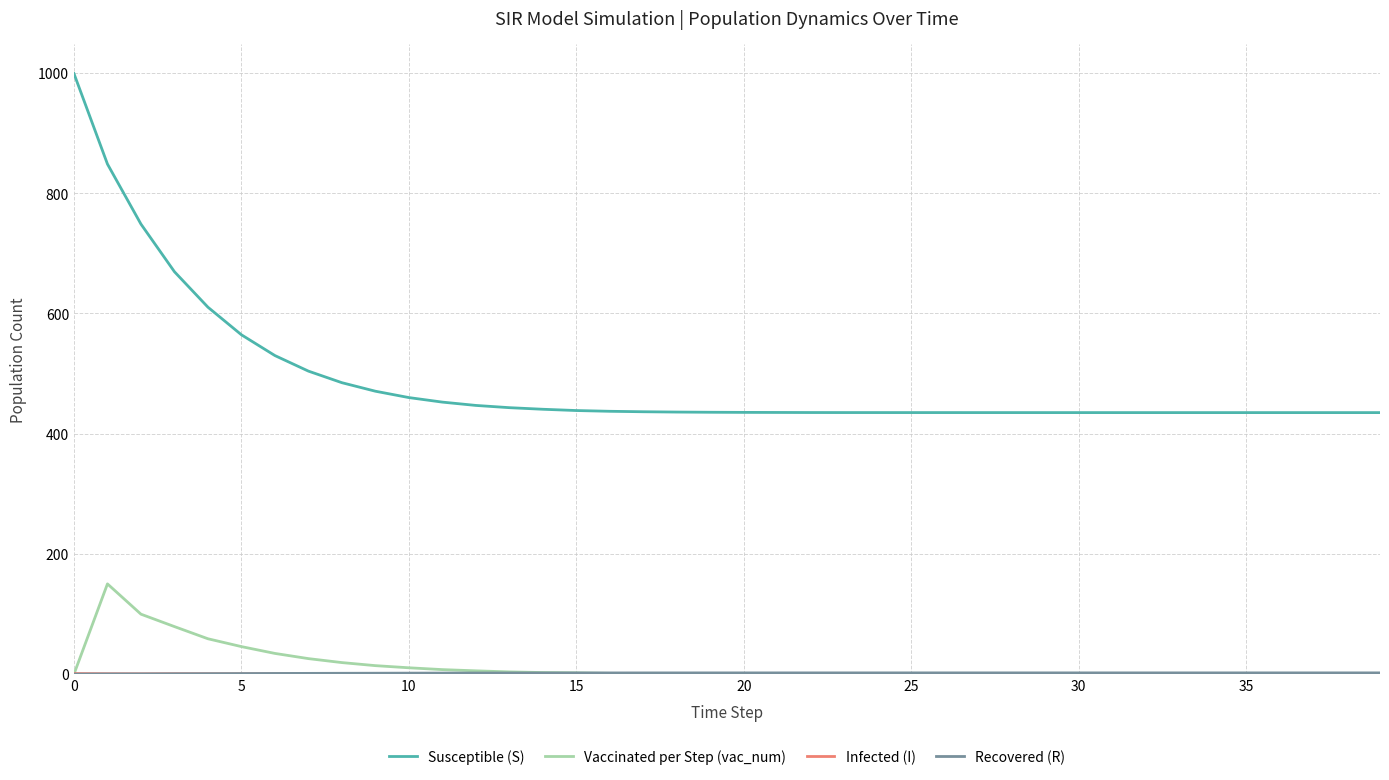

Which series has the largest range (max minus min)?

Susceptible (S)